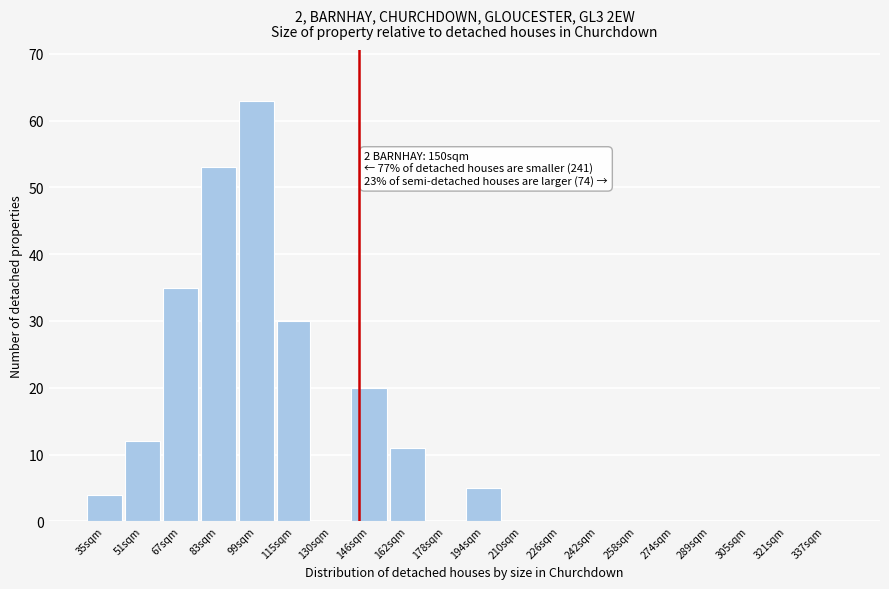

Reading left to right, transcribe all the data shown in this chart.

35sqm=4	51sqm=12	67sqm=35	83sqm=53	99sqm=63	115sqm=30	130sqm=0	146sqm=20	162sqm=11	178sqm=0	194sqm=5	210sqm=0	226sqm=0	242sqm=0	258sqm=0	274sqm=0	289sqm=0	305sqm=0	321sqm=0	337sqm=0